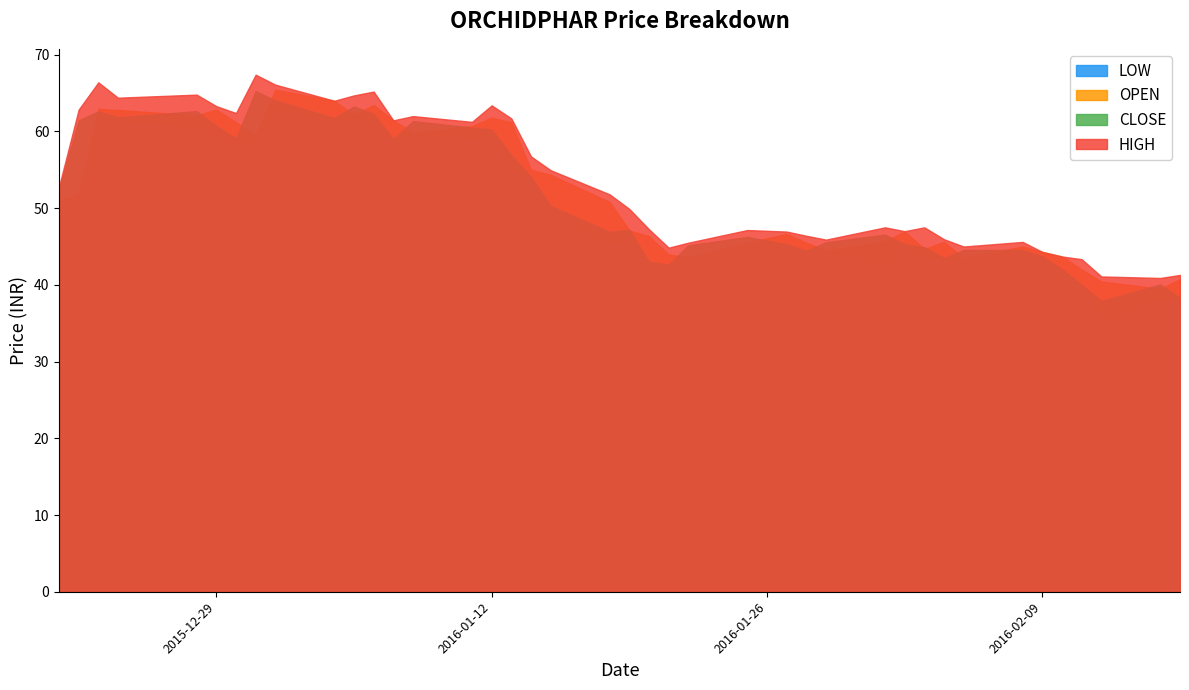

What position from the left is 2015-12-30?

7